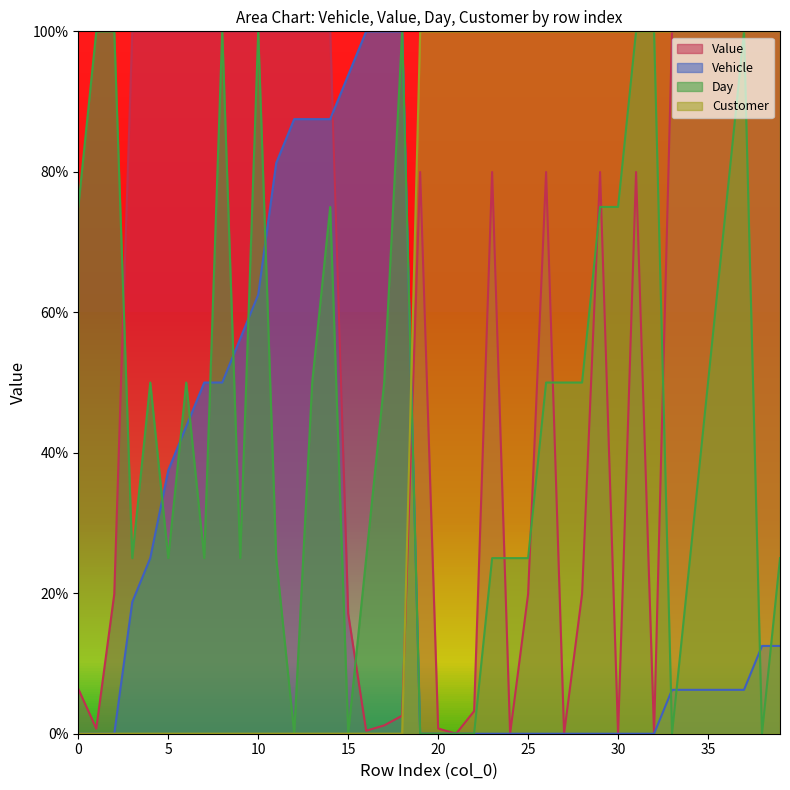

What is the sum of the Value values at 32 and 8?

100.0